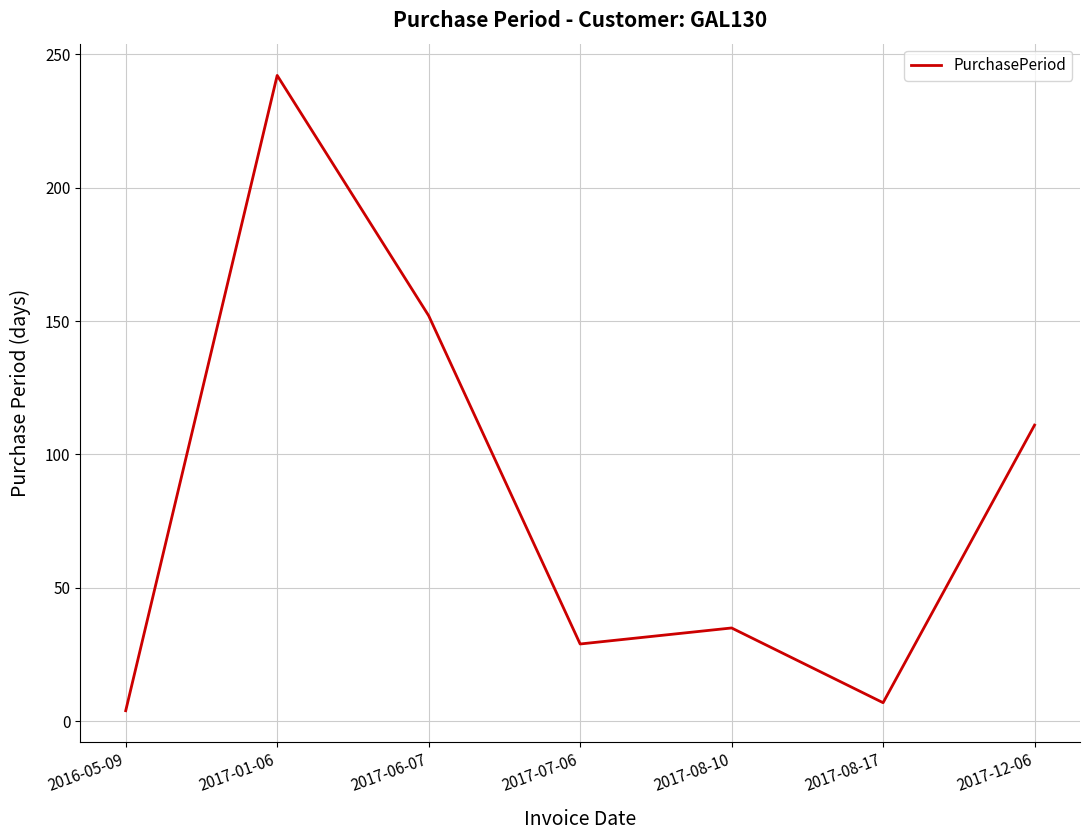

True or false: the data shows 7 at 2017-08-17.

True